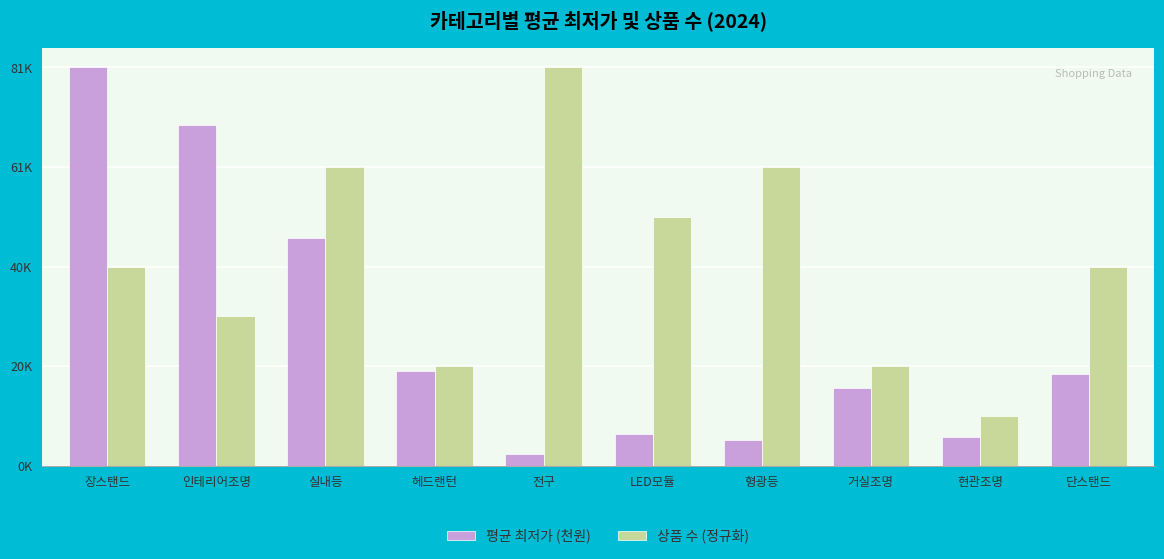

At which label is 상품 수 (정규화) closest to 45?

장스탠드